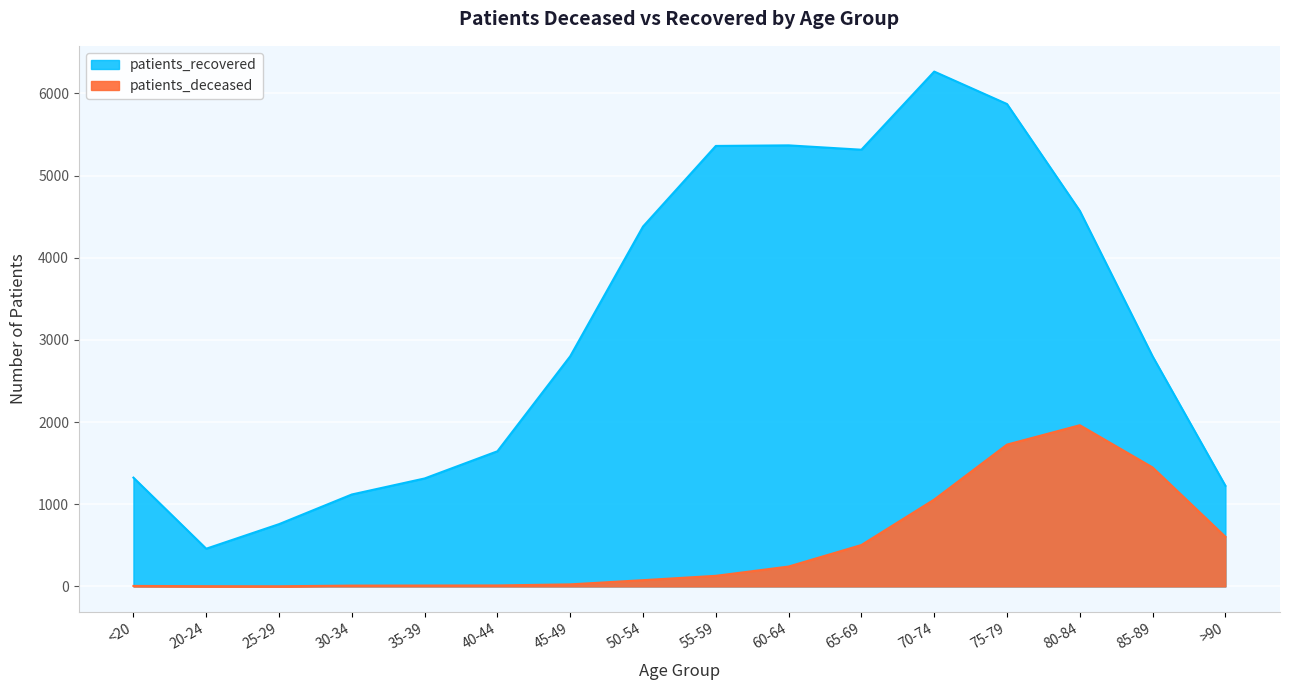

Which has a higher value, 20-24 or 55-59?

55-59